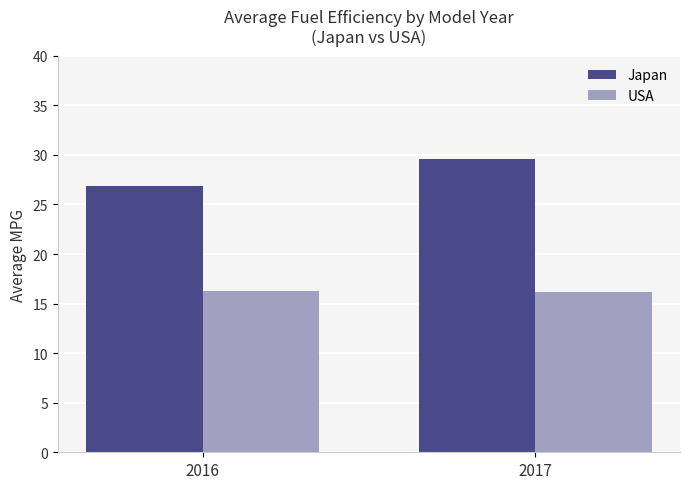

How many bars are there in each group?

2